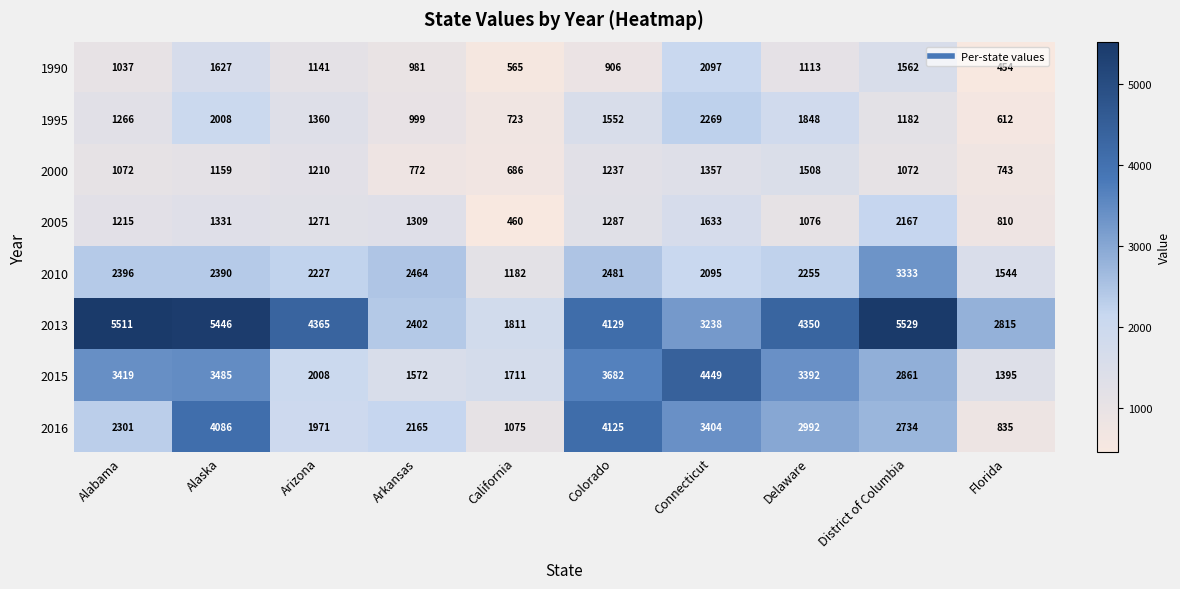

What is the smallest value displayed?

454